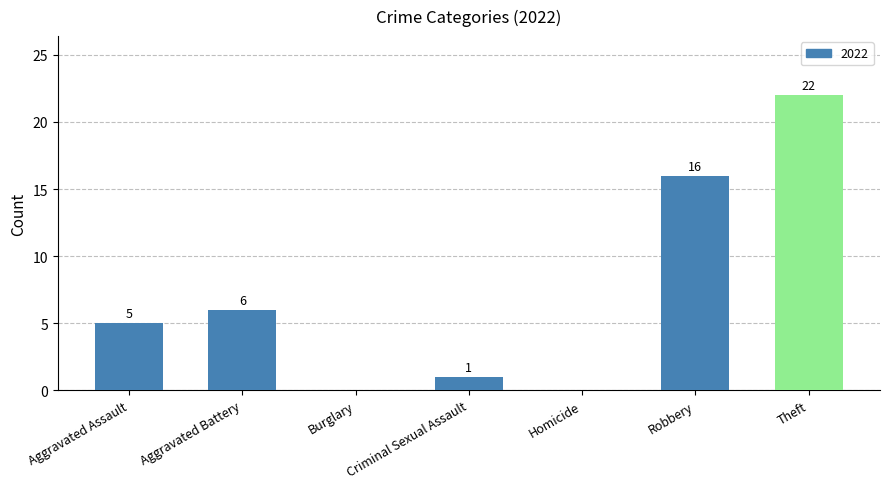

What is the difference between the values at Aggravated Battery and Robbery?

10